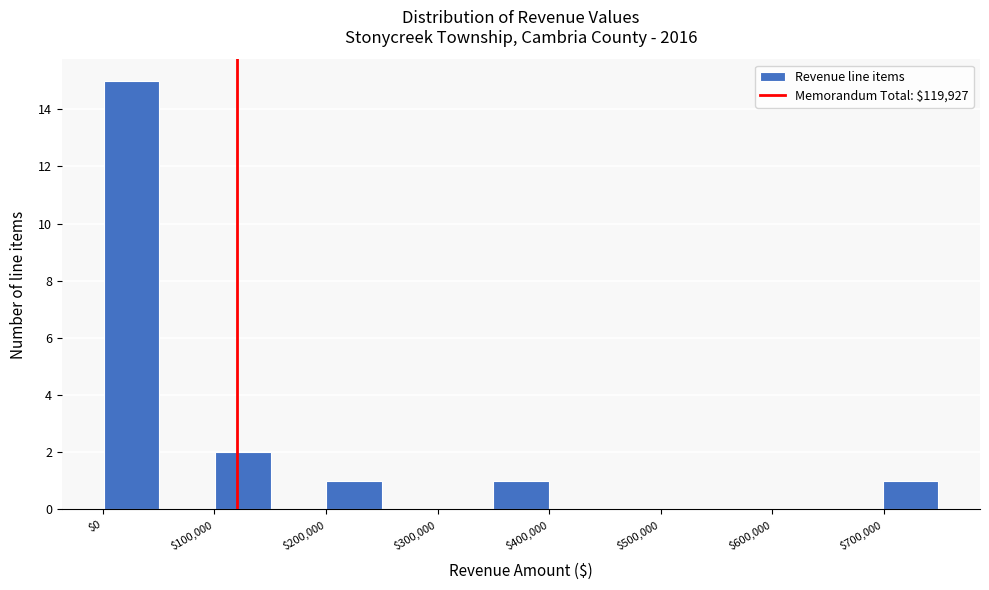

Reading left to right, list every bar in this chart as the range it spans on the x-axis followed by its height. Neither the bar edges nor the heights are printed on the chart, so give them approximately, as read against the axes.

0 to 50000: 15
50000 to 100000: 0
100000 to 150000: 2
150000 to 200000: 0
200000 to 250000: 1
250000 to 300000: 0
300000 to 350000: 0
350000 to 400000: 1
400000 to 450000: 0
450000 to 500000: 0
500000 to 550000: 0
550000 to 600000: 0
600000 to 650000: 0
650000 to 700000: 0
700000 to 750000: 1